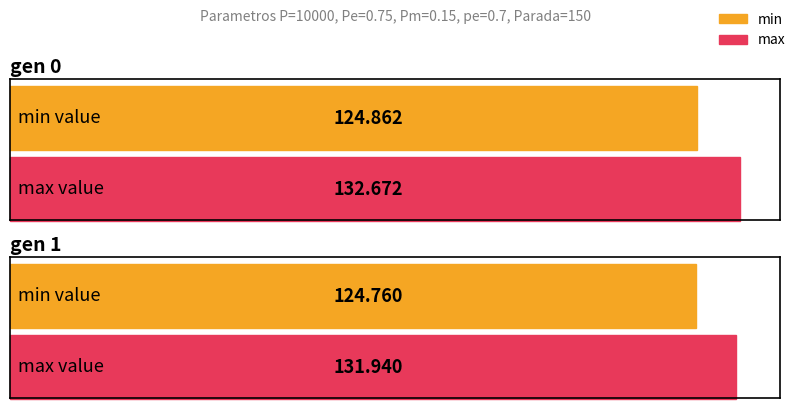

How many data points does each series have?

2